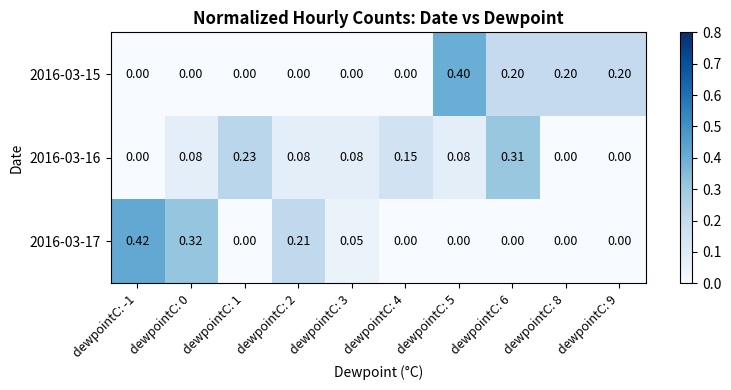

How many positive values does the 2016-03-16 series have?

7